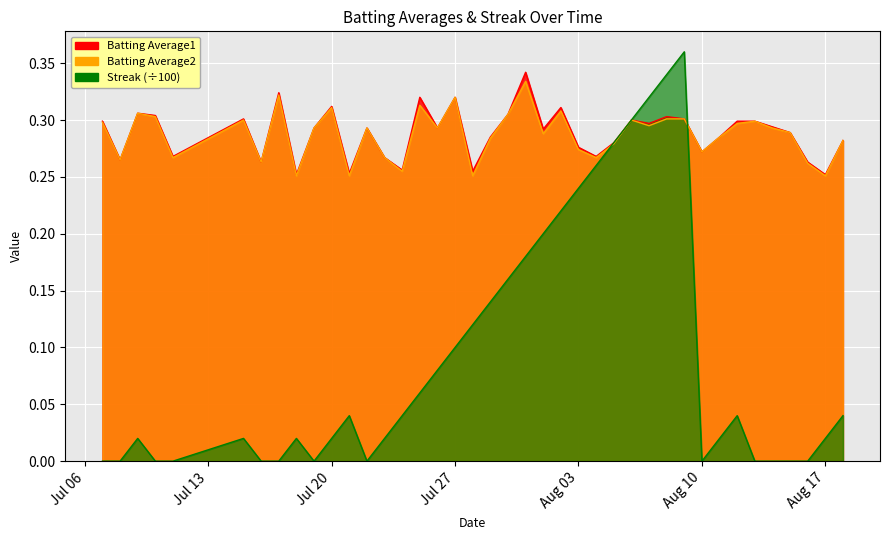

How many categories are shown in the chart?

40